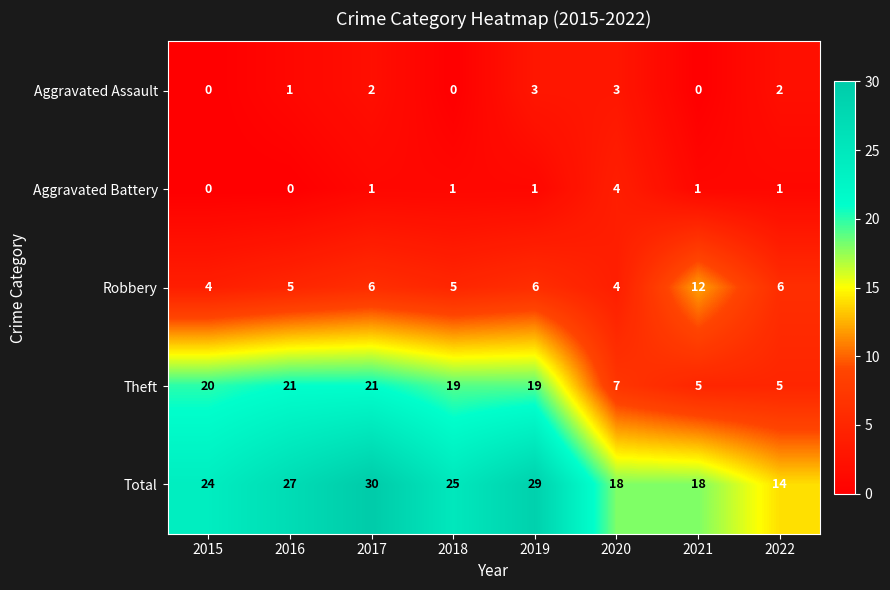

What is the sum of all Theft values?

117